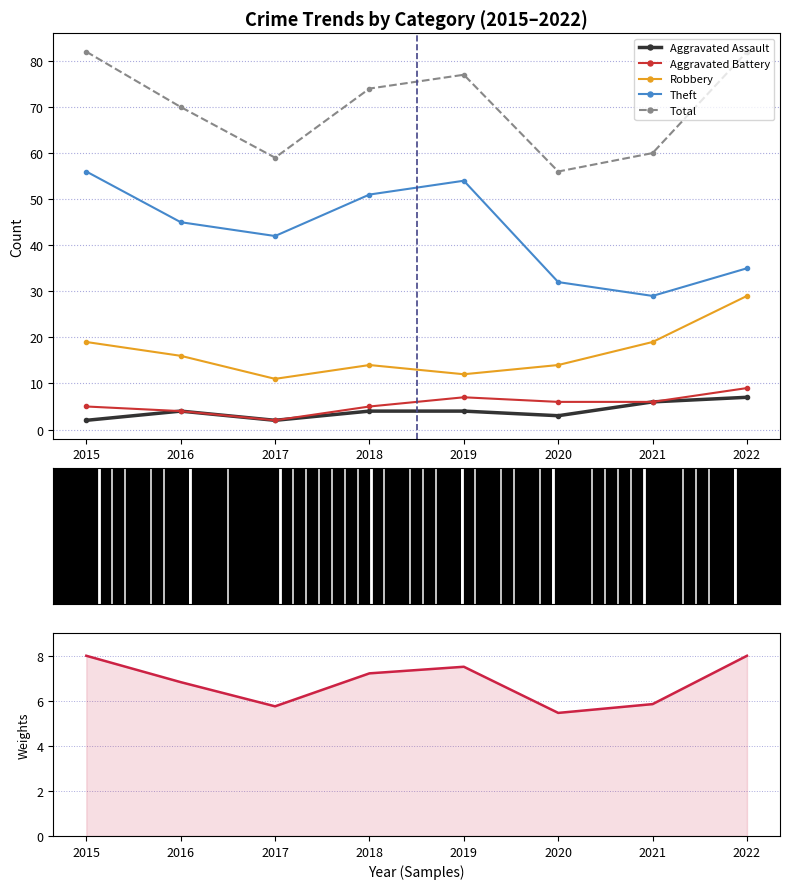

List the labels in order of Total value, smallest first.

2020, 2017, 2021, 2016, 2018, 2019, 2015, 2022